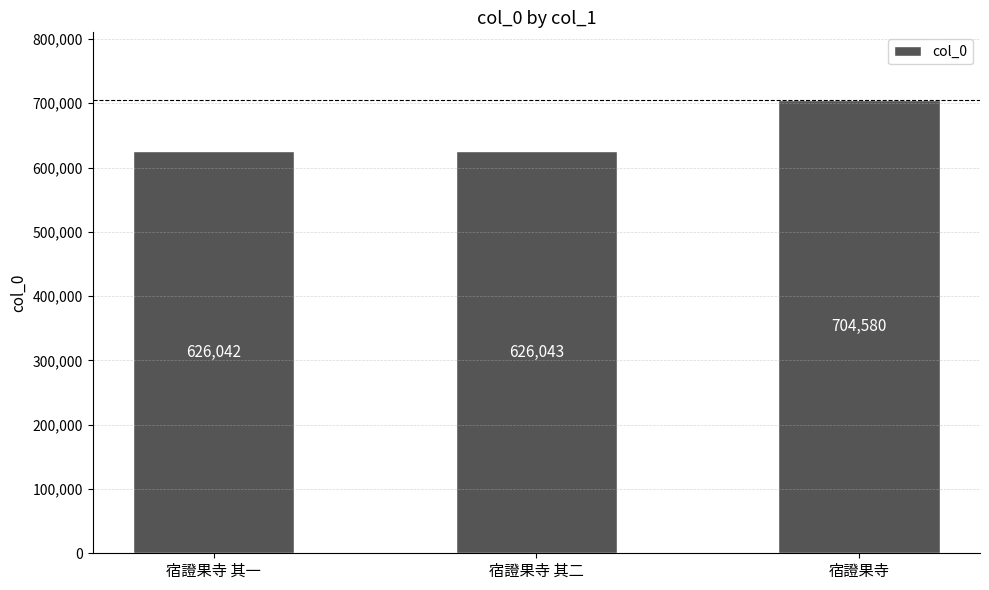

Between 宿證果寺 and 宿證果寺 其二, which is larger?

宿證果寺